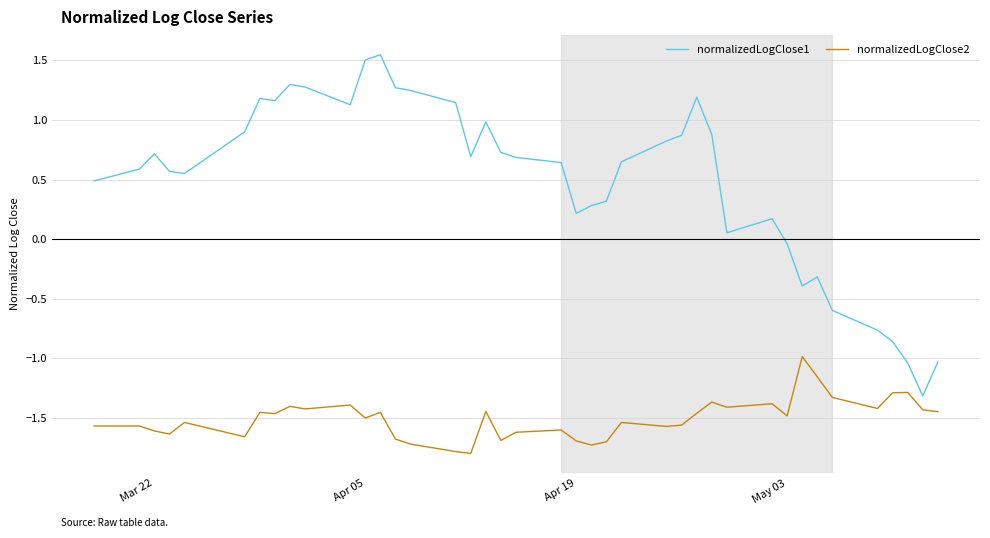

Does the chart display data point markers on the line(s)?

No